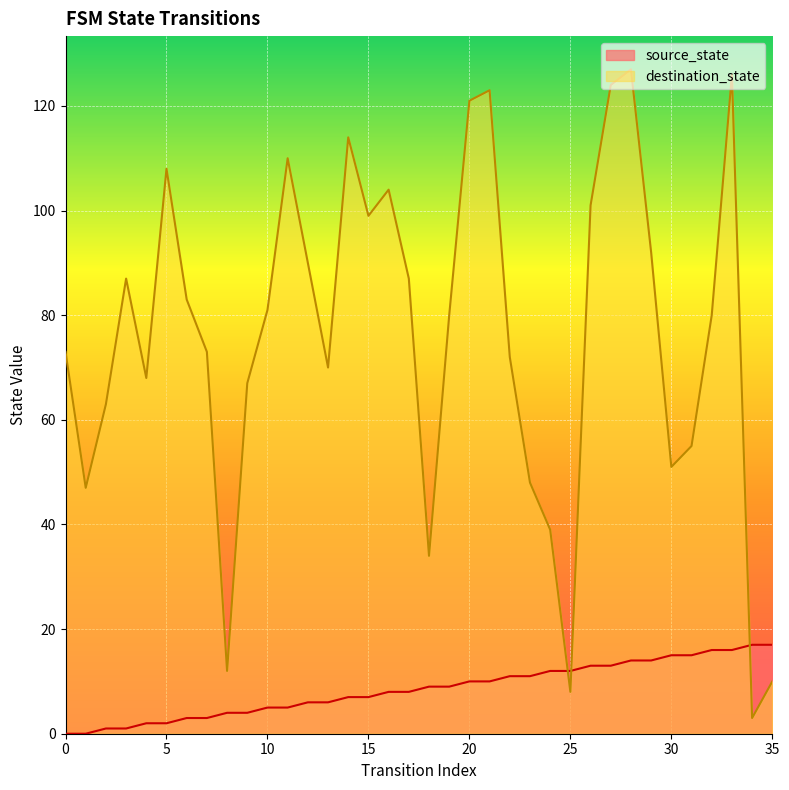

How many times do source_state and destination_state cross each other?

3